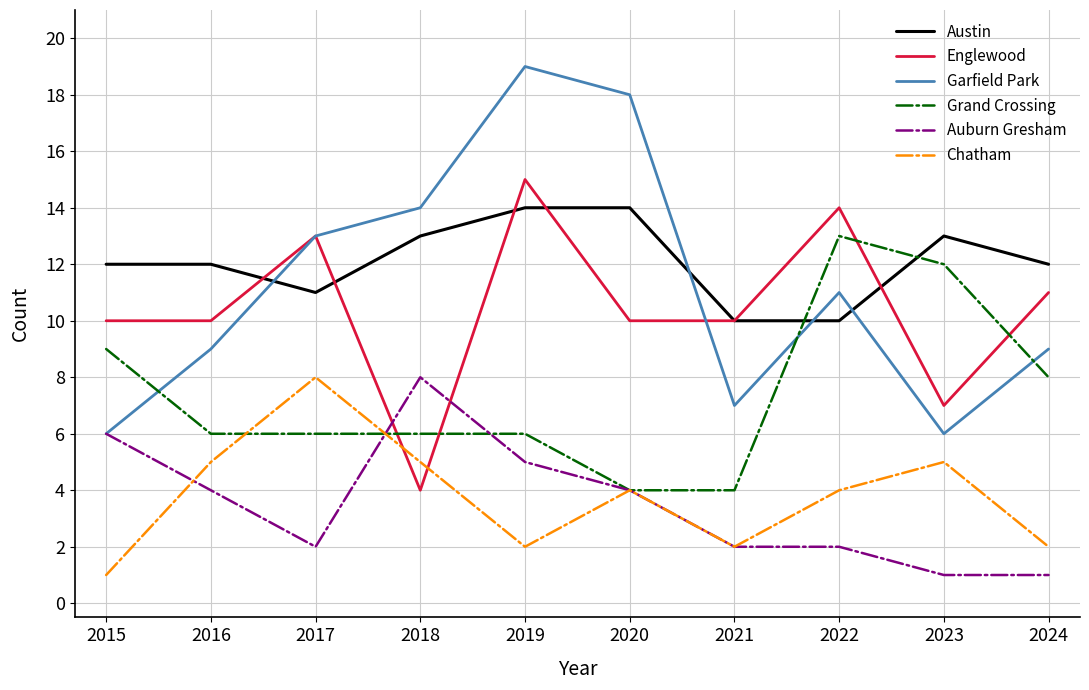

Which series has the widest spread of values?

Garfield Park